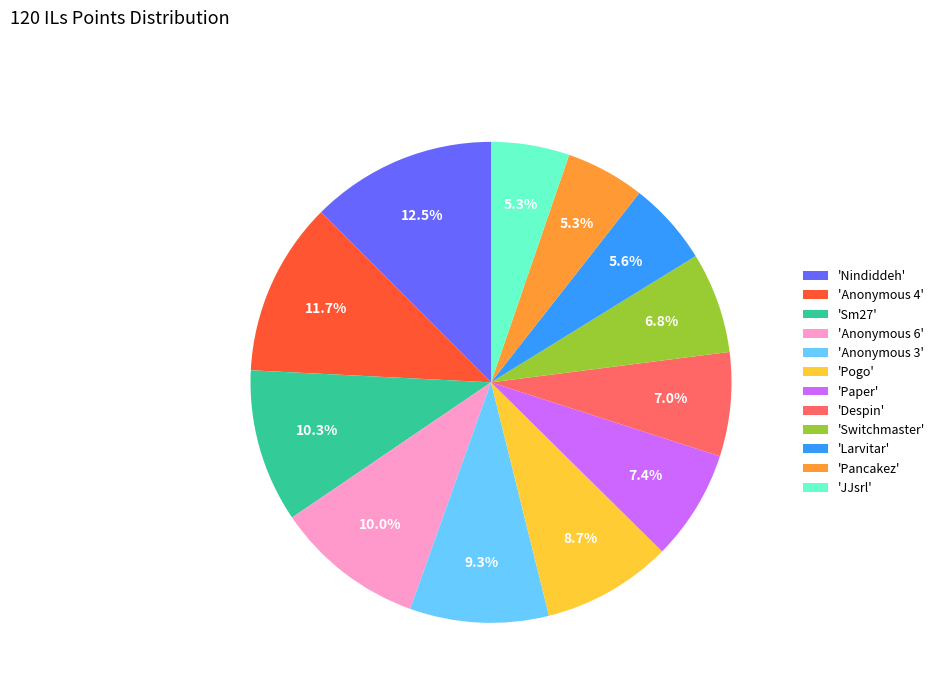

What is the ratio of the value at 'Switchmaster' to the value at 'Paper'?

0.9